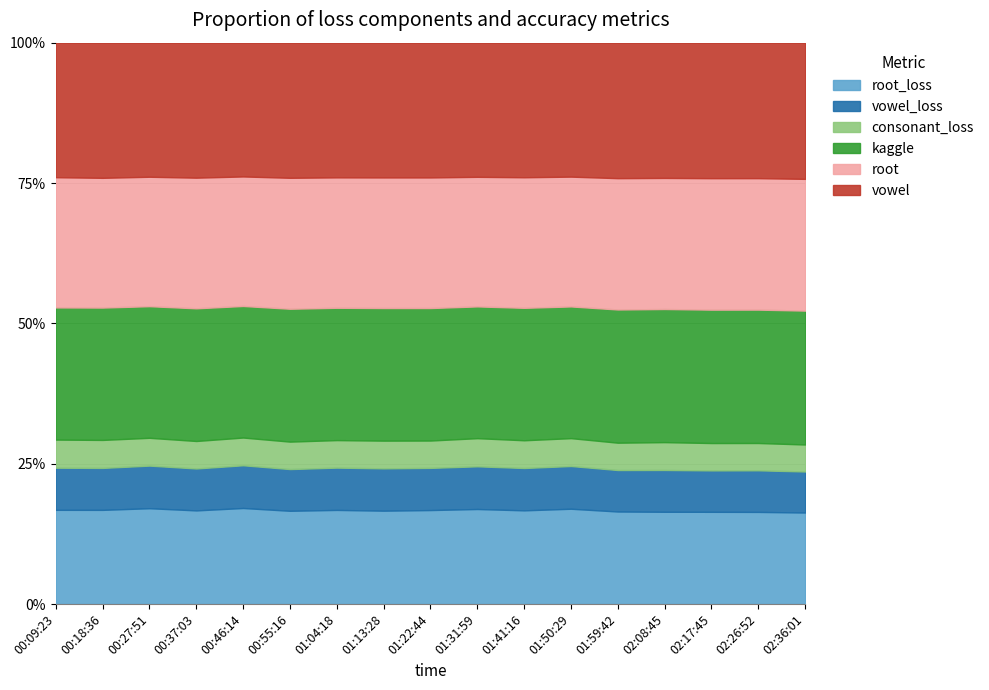

At which category does the chart reach its minimum across all series?

02:36:01